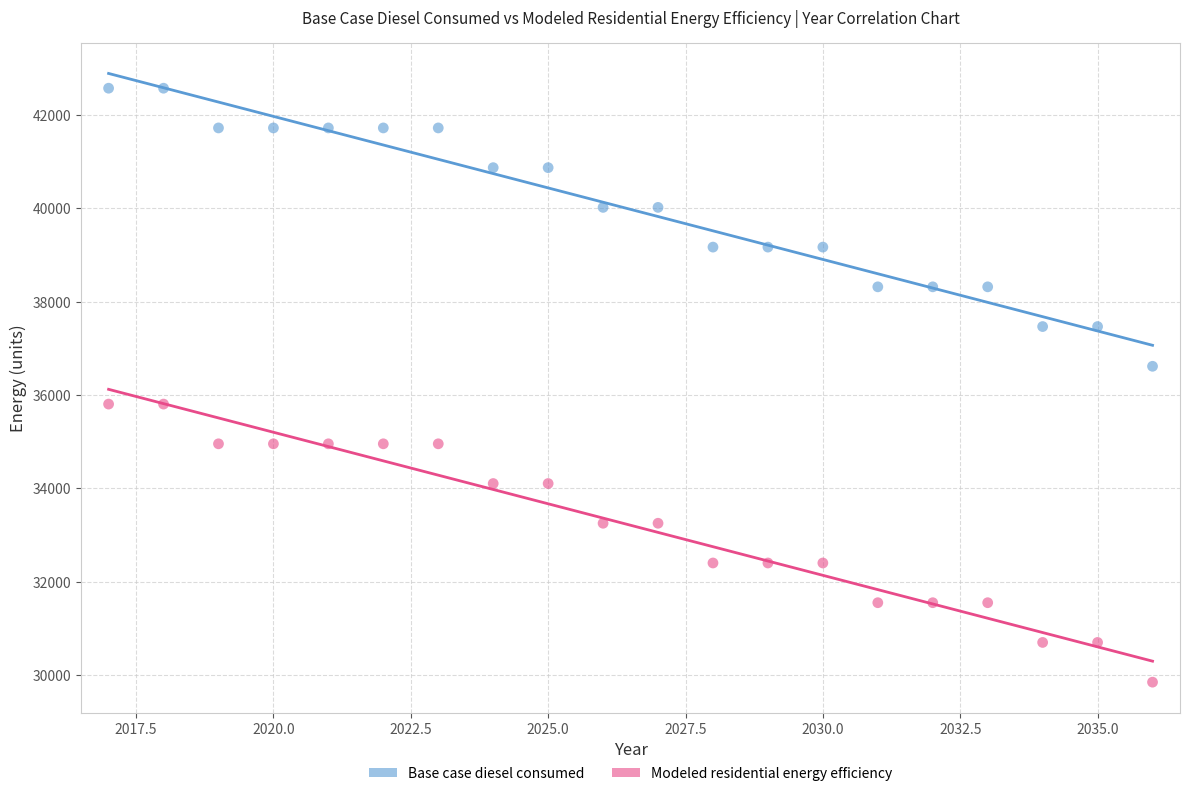

Which series contains the highest Y value?

Base case diesel consumed